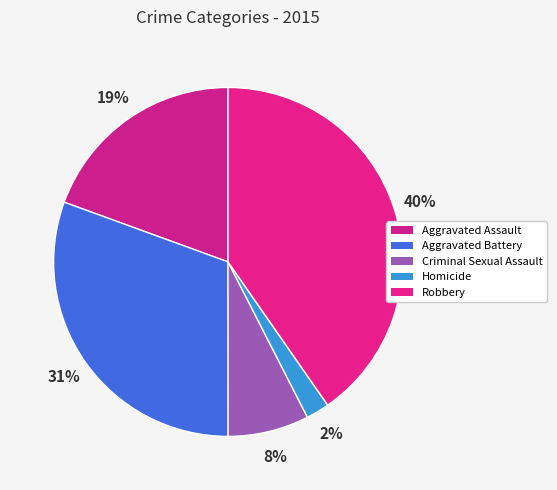

Does any single category account for the majority?

No